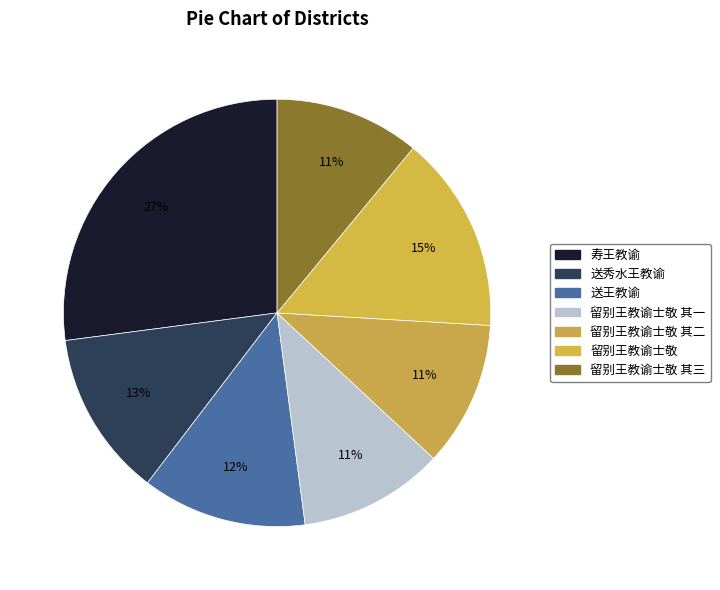

Count the number of slices in the pie.

7